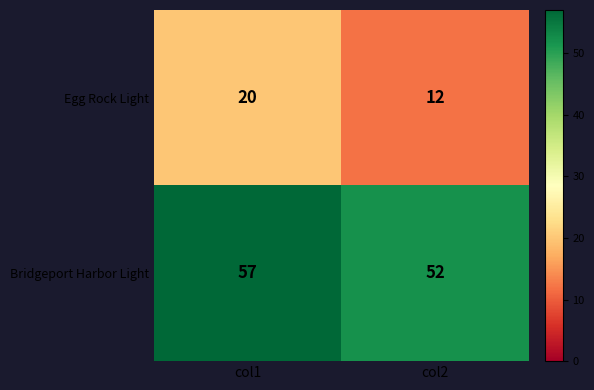

Rank the series at col1 from highest to lowest value.

Bridgeport Harbor Light, Egg Rock Light